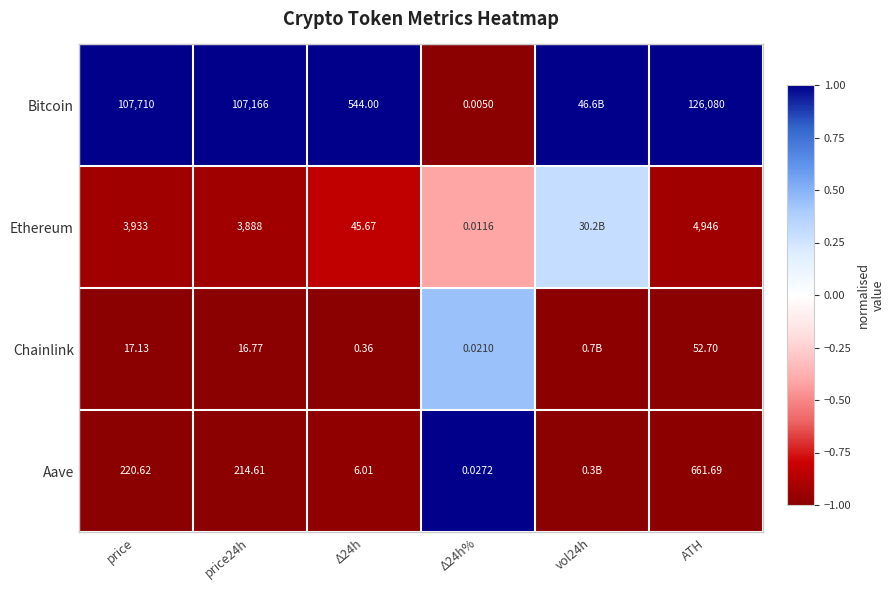

At which category is the sum across all series the highest?

Δ24h%